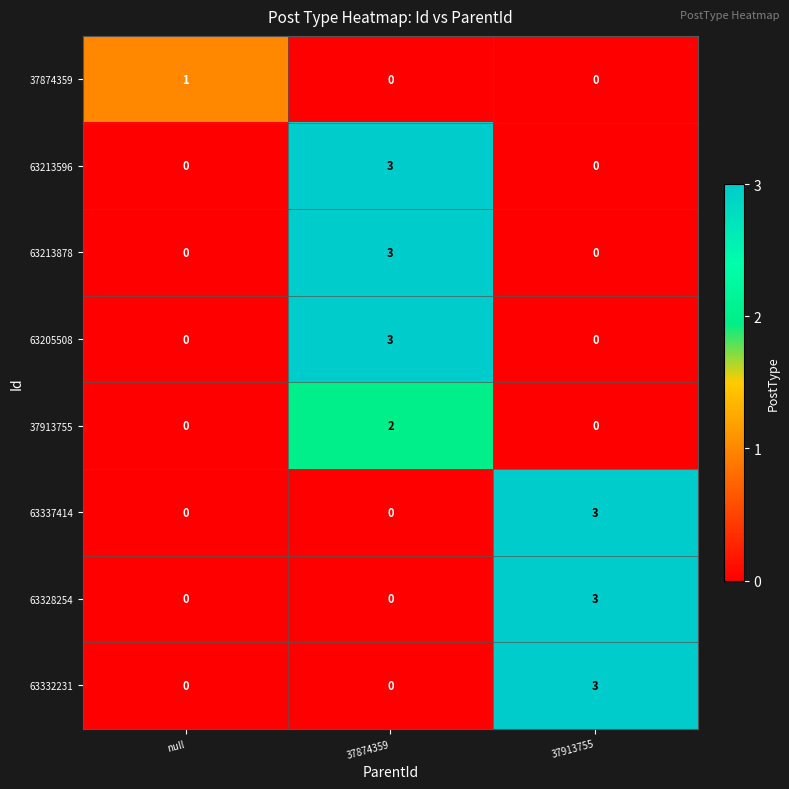

How many 63332231 values are between 0 and 3?

3